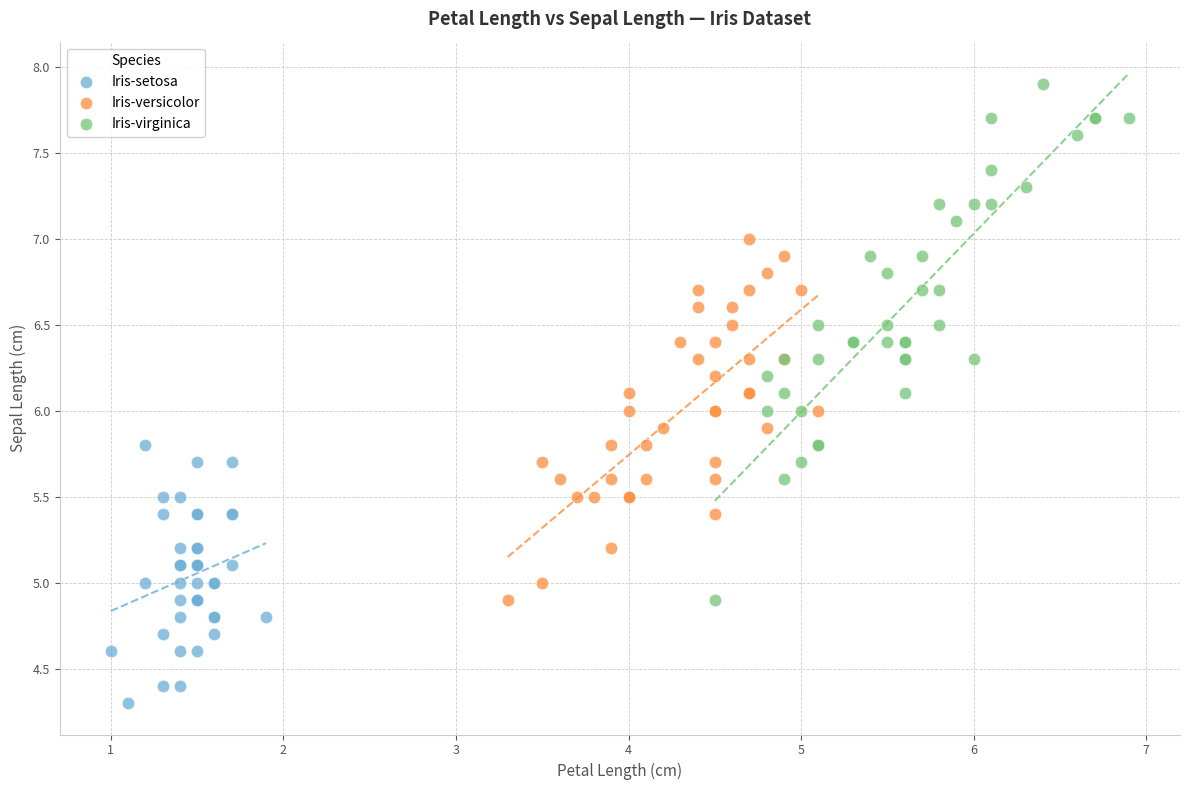

Which series reaches the maximum Y coordinate?

Iris-virginica